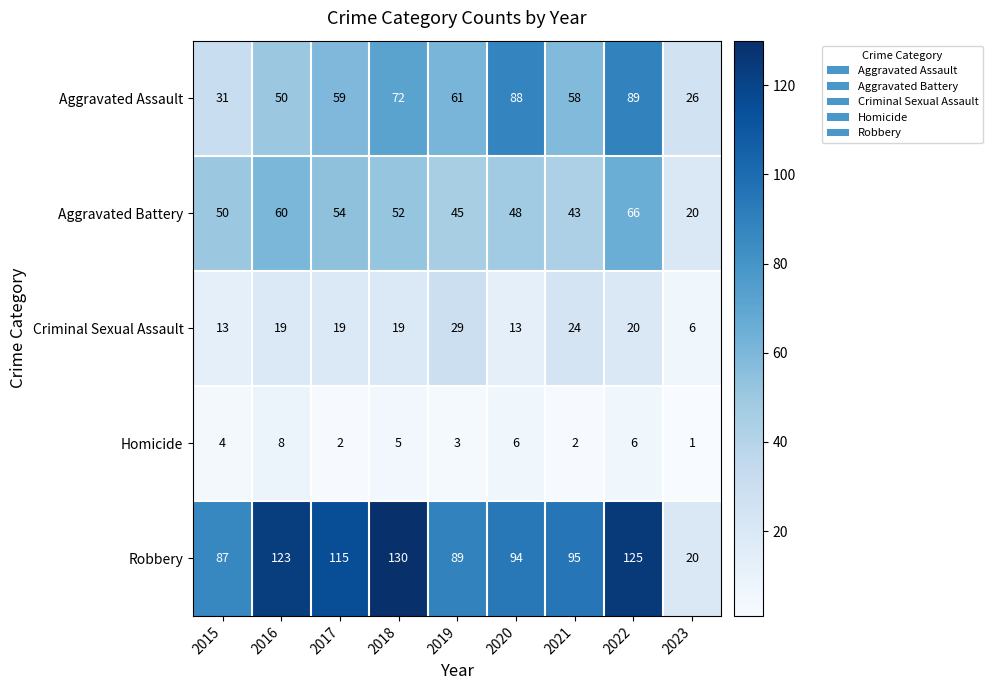

True or false: Aggravated Assault has a value of 76 at 2016.

False